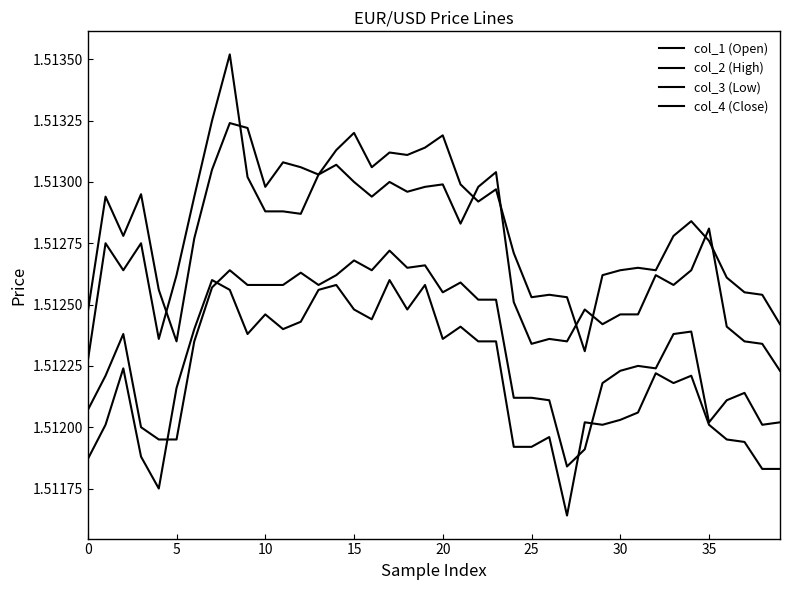

Where is col_2 (High) nearest to the value 1?

39